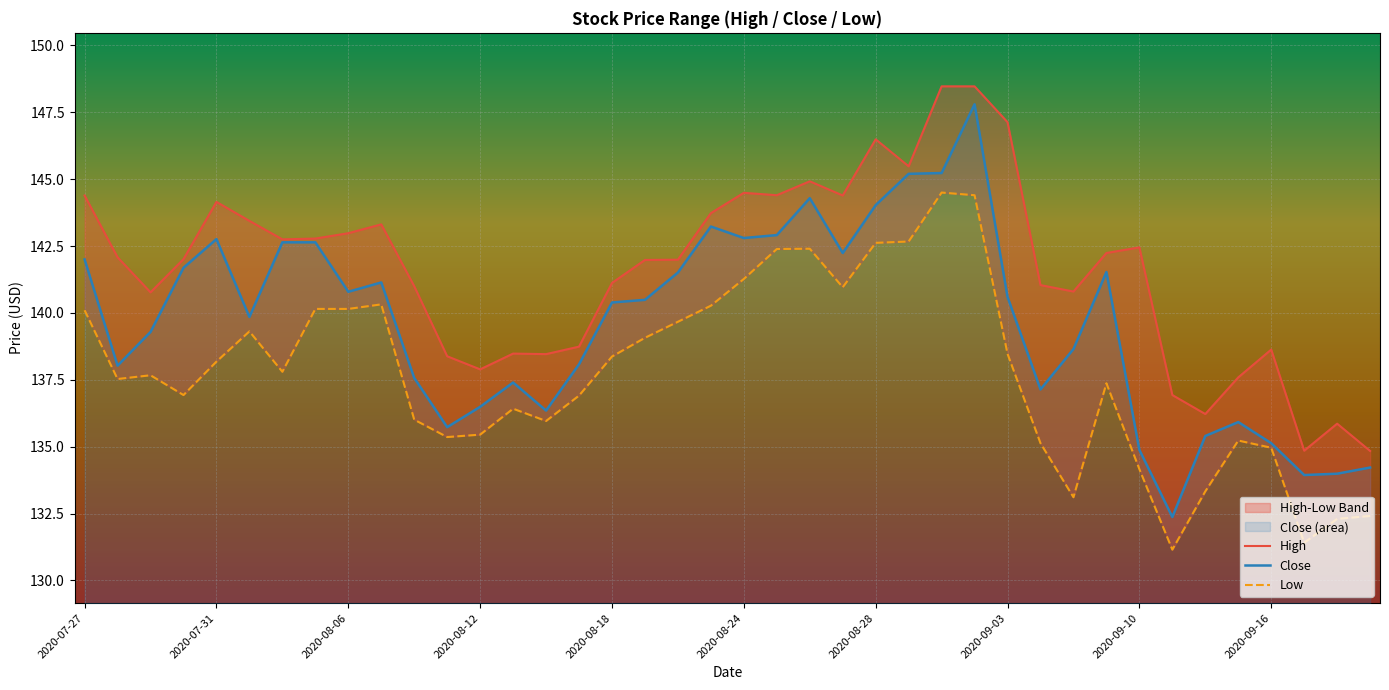

True or false: Low and High cross at least once.

False